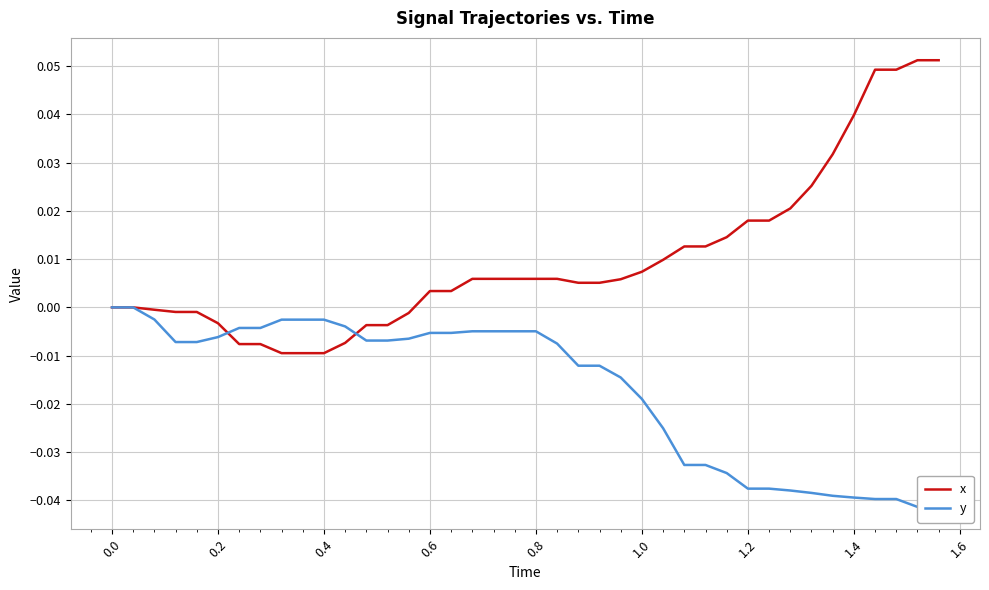

The value of y at 26 is -0.0. True or false?

False